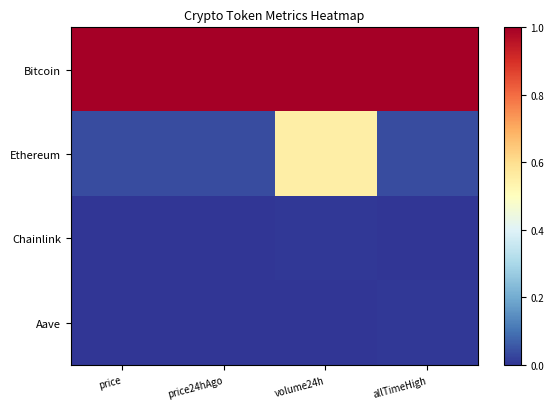

Reading left to right, what are all the values shown in this chart?

Bitcoin: price=1.0	price24hAgo=1.0	volume24h=1.0	allTimeHigh=1.0
Ethereum: price=0.0	price24hAgo=0.0	volume24h=0.6	allTimeHigh=0.0
Chainlink: price=0.0	price24hAgo=0.0	volume24h=0.0	allTimeHigh=0.0
Aave: price=0.0	price24hAgo=0.0	volume24h=0.0	allTimeHigh=0.0